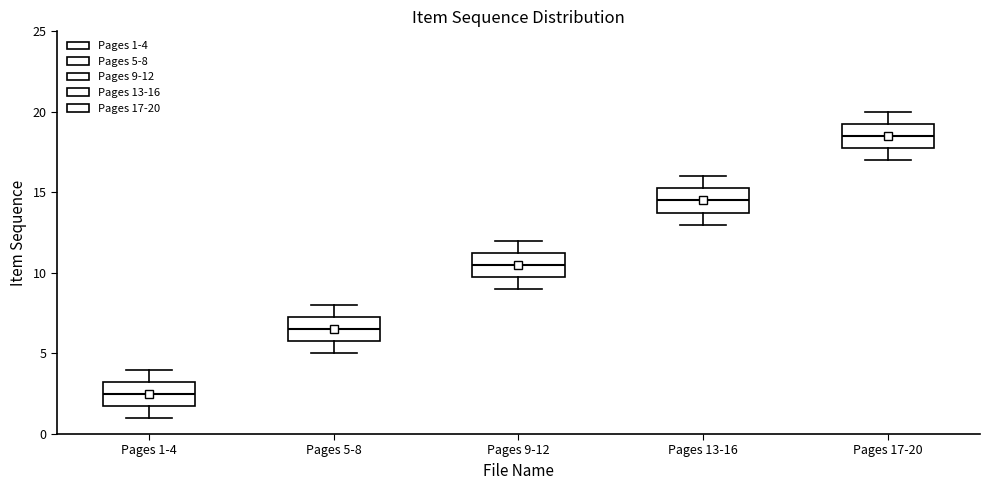

Reading left to right, transcribe this box plot: for each box, give where its median line is, the range the box spans, and where its two whiskers end, as read against the y-axis. The values are not printed on the chart, so give them approximately, as read against the axis.

Pages 1-4: median 2.5, box 2.0 to 3.5, whiskers 1.0 to 4.0
Pages 5-8: median 6.5, box 6.0 to 7.5, whiskers 5.0 to 8.0
Pages 9-12: median 10.5, box 10.0 to 11.5, whiskers 9.0 to 12.0
Pages 13-16: median 14.5, box 14.0 to 15.5, whiskers 13.0 to 16.0
Pages 17-20: median 18.5, box 18.0 to 19.5, whiskers 17.0 to 20.0